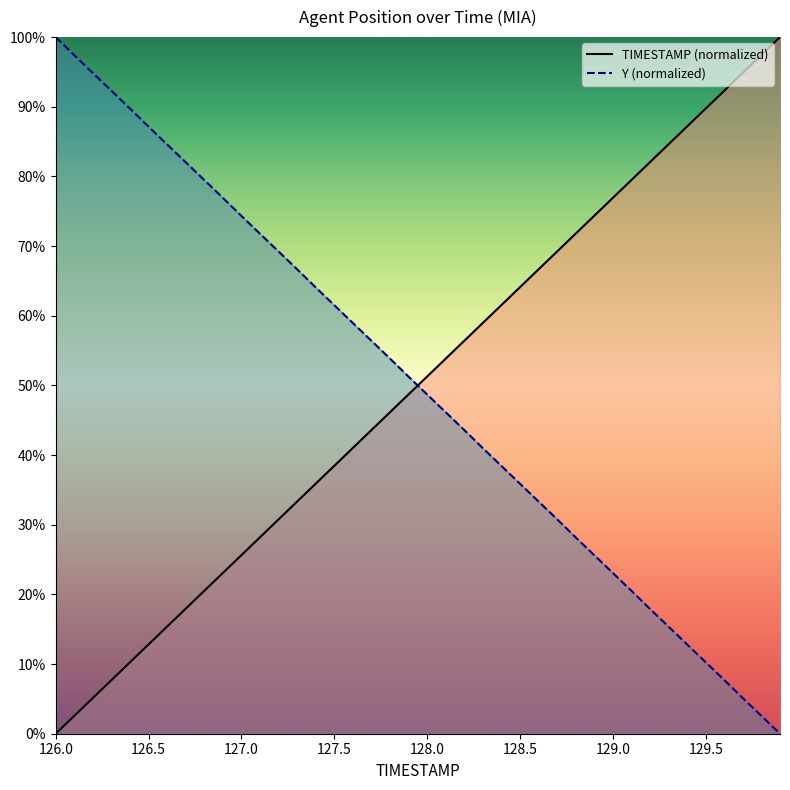

Reading left to right, transcribe all the data shown in this chart.

TIMESTAMP: 126.0=0.0	126.1=2.6	126.2=5.1	126.3=7.7	126.4=10.3	126.5=12.8	126.6=15.4	126.7=17.9	126.8=20.5	126.9=23.1	127.0=25.6	127.1=28.2	127.2=30.8	127.3=33.3	127.4=35.9	127.5=38.5	127.6=41.0	127.7=43.6	127.8=46.2	127.9=48.7	128.0=51.3	128.1=53.8	128.2=56.4	128.3=59.0	128.4=61.5	128.5=64.1	128.6=66.7	128.7=69.2	128.8=71.8	128.9=74.4	129.0=76.9	129.1=79.5	129.2=82.1	129.3=84.6	129.4=87.2	129.5=89.7	129.6=92.3	129.7=94.9	129.8=97.4	129.9=100.0
Y: 126.0=100.0	126.1=97.4	126.2=94.8	126.3=92.3	126.4=89.7	126.5=87.1	126.6=84.6	126.7=82.0	126.8=79.5	126.9=76.9	127.0=74.3	127.1=71.8	127.2=69.2	127.3=66.7	127.4=64.1	127.5=61.5	127.6=59.0	127.7=56.4	127.8=53.9	127.9=51.3	128.0=48.7	128.1=46.1	128.2=43.6	128.3=41.0	128.4=38.4	128.5=35.9	128.6=33.3	128.7=30.8	128.8=28.2	128.9=25.6	129.0=23.1	129.1=20.5	129.2=17.9	129.3=15.4	129.4=12.8	129.5=10.3	129.6=7.7	129.7=5.1	129.8=2.6	129.9=0.0